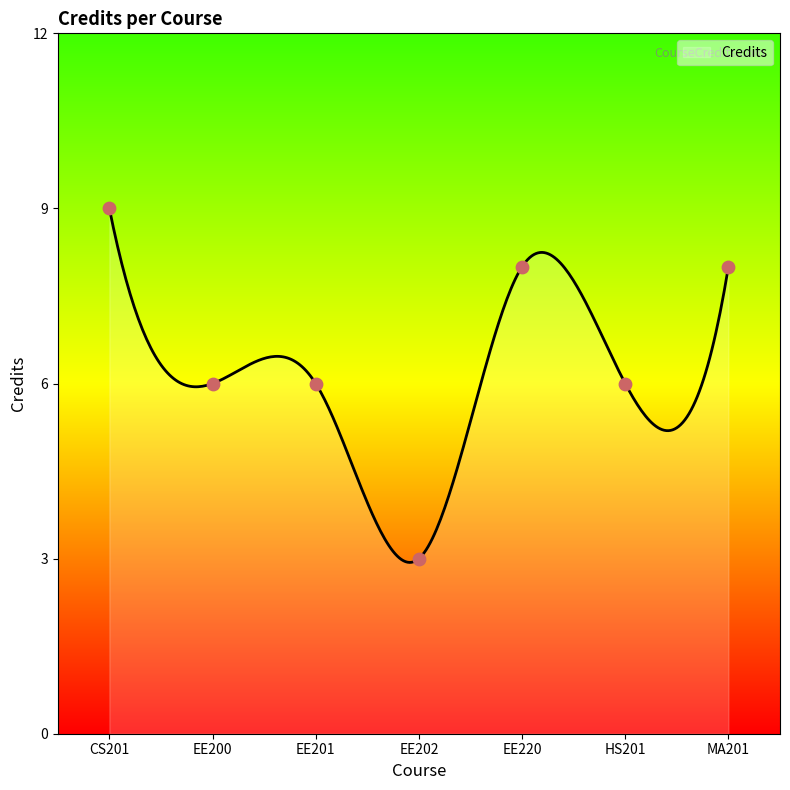

What is the change in value from CS201 to EE200?

-3